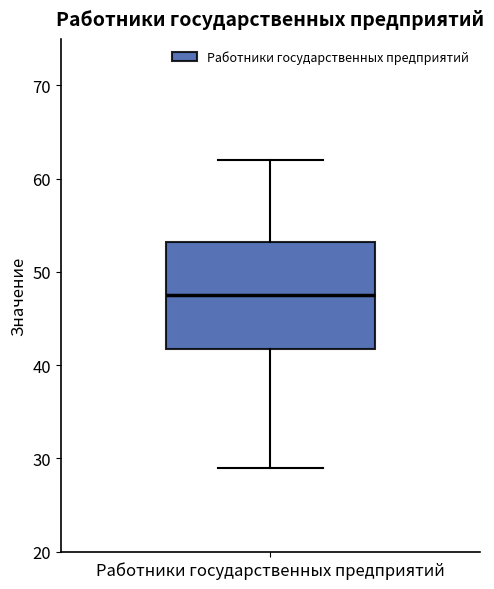

Where does the lower whisker of the box for Работники государственных предприятий end on the y-axis? The values are not printed on the chart, so give them approximately, as read against the axis.

29